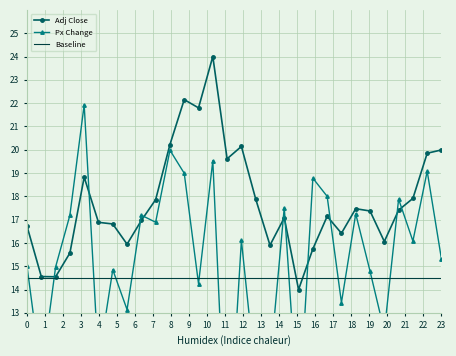

Is it true that Baseline equals 14.5 at 23?

True